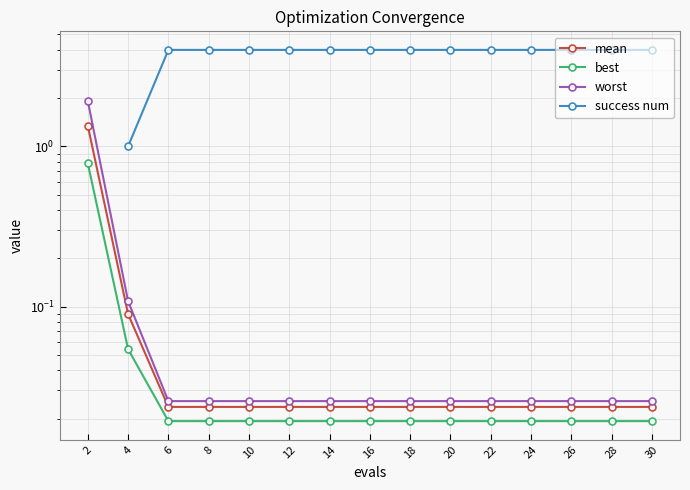

Count the number of categories in the chart.

15